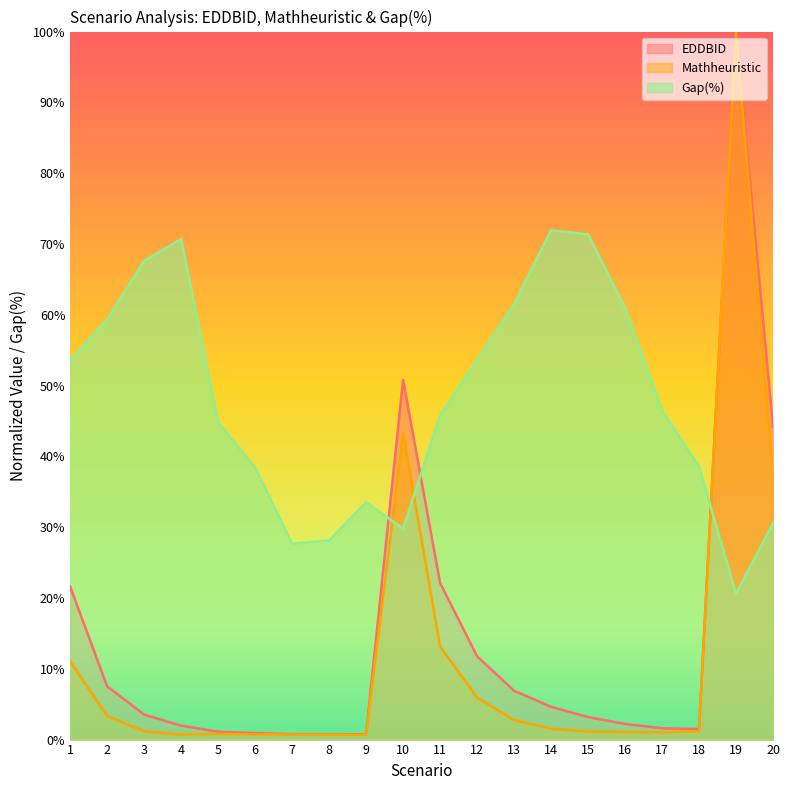

Which series has the largest total across all categories?

Gap(%)